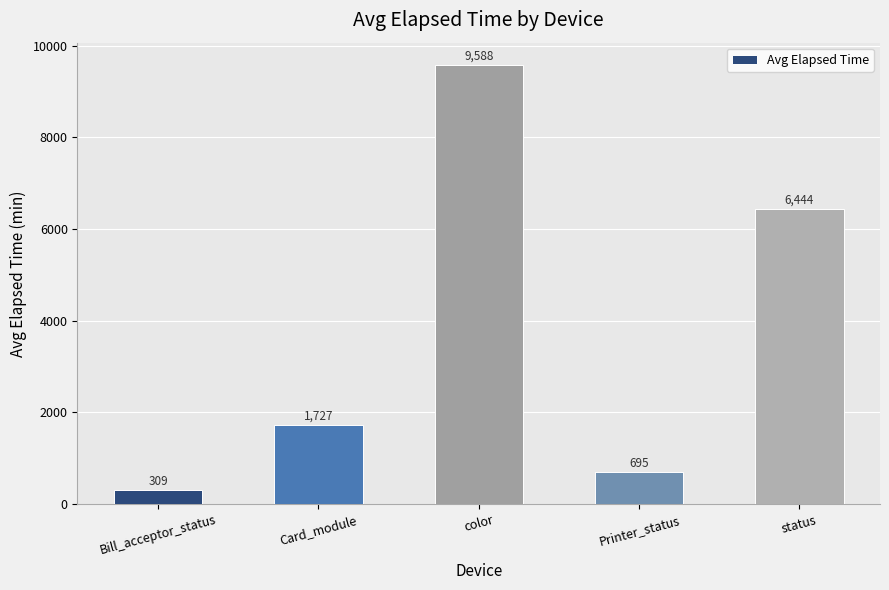

How many data points does each series have?

5